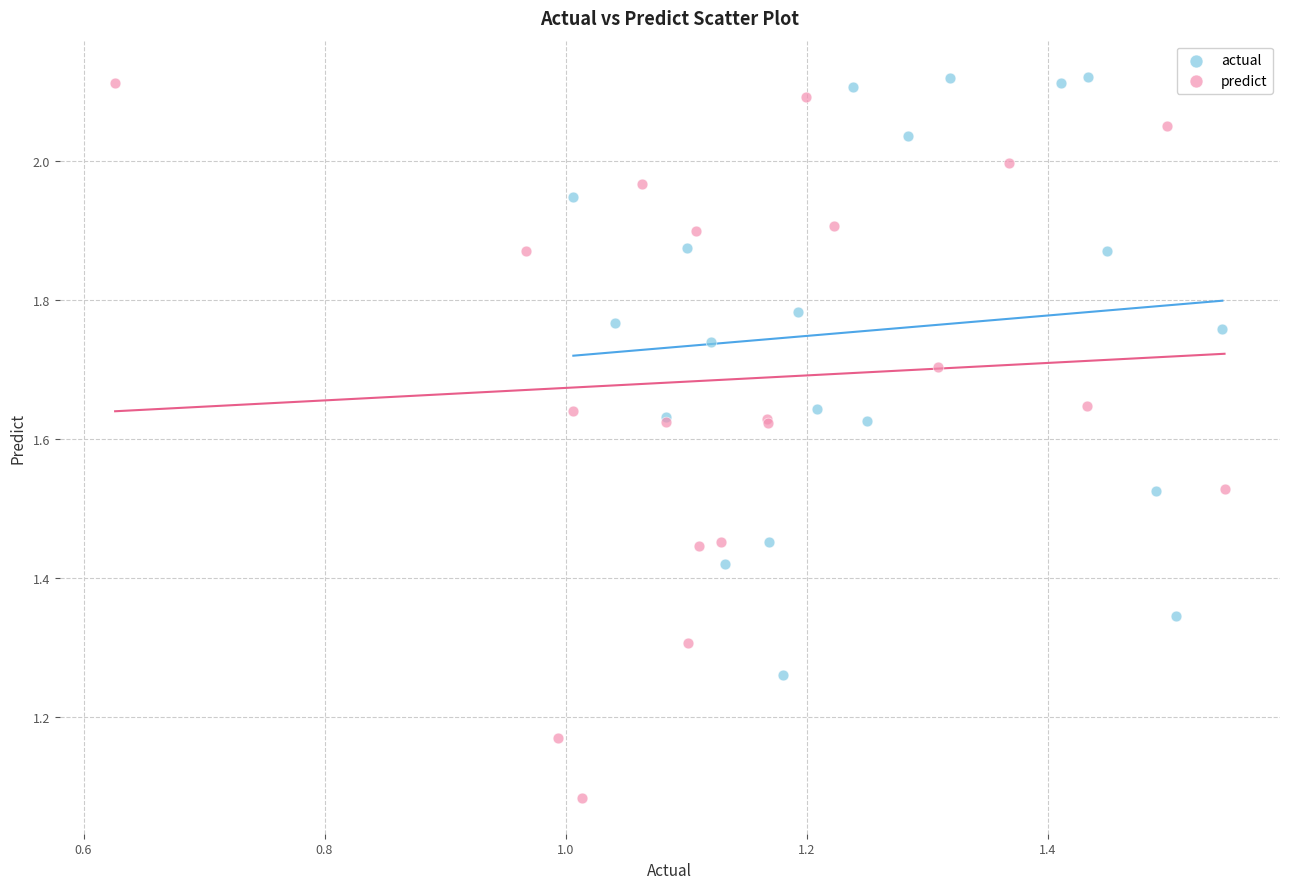

Which series contains the lowest Y value?

predict